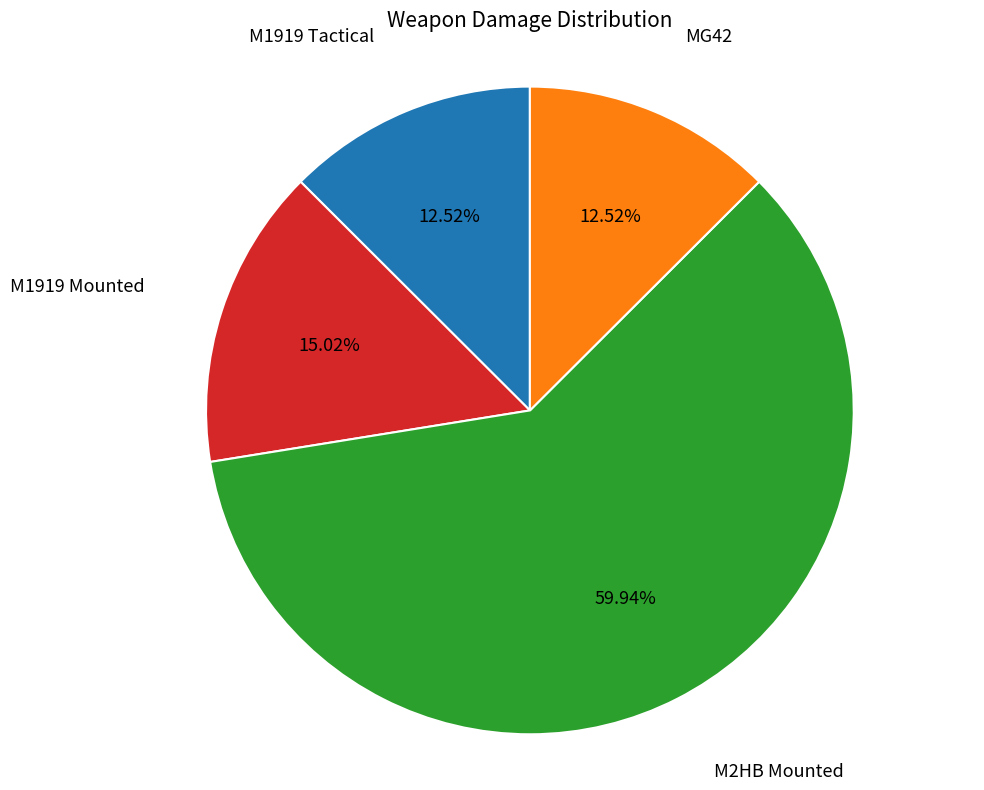

Between M1919 Tactical and M2HB Mounted, which is larger?

M2HB Mounted